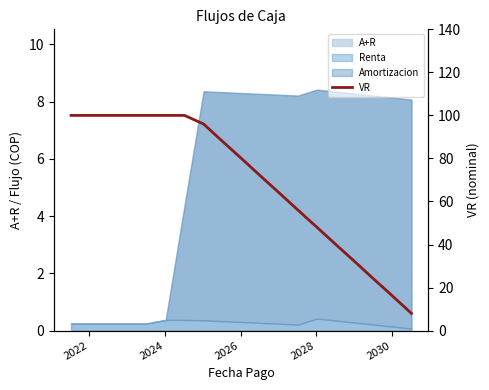

Reading right to left, list all the values displayed in this chart.

8	16	24	32	40	48	56	64	72	80	88	96	100	100	100	100	100	100	100